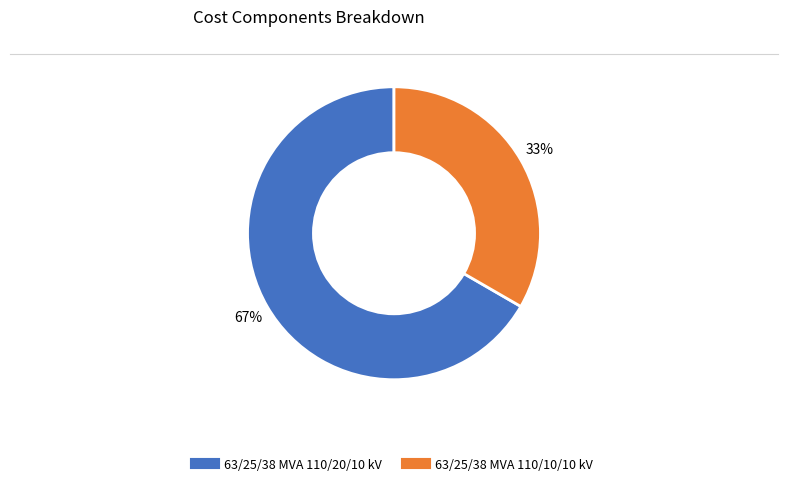

To the nearest percent, what portion does 63/25/38 MVA 110/10/10 kV represent?

33%